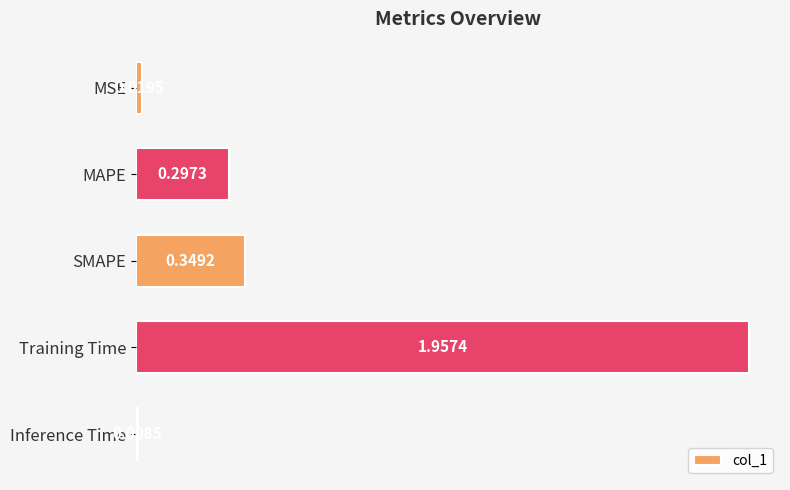

Which label corresponds to the smallest value in the chart?

Inference Time